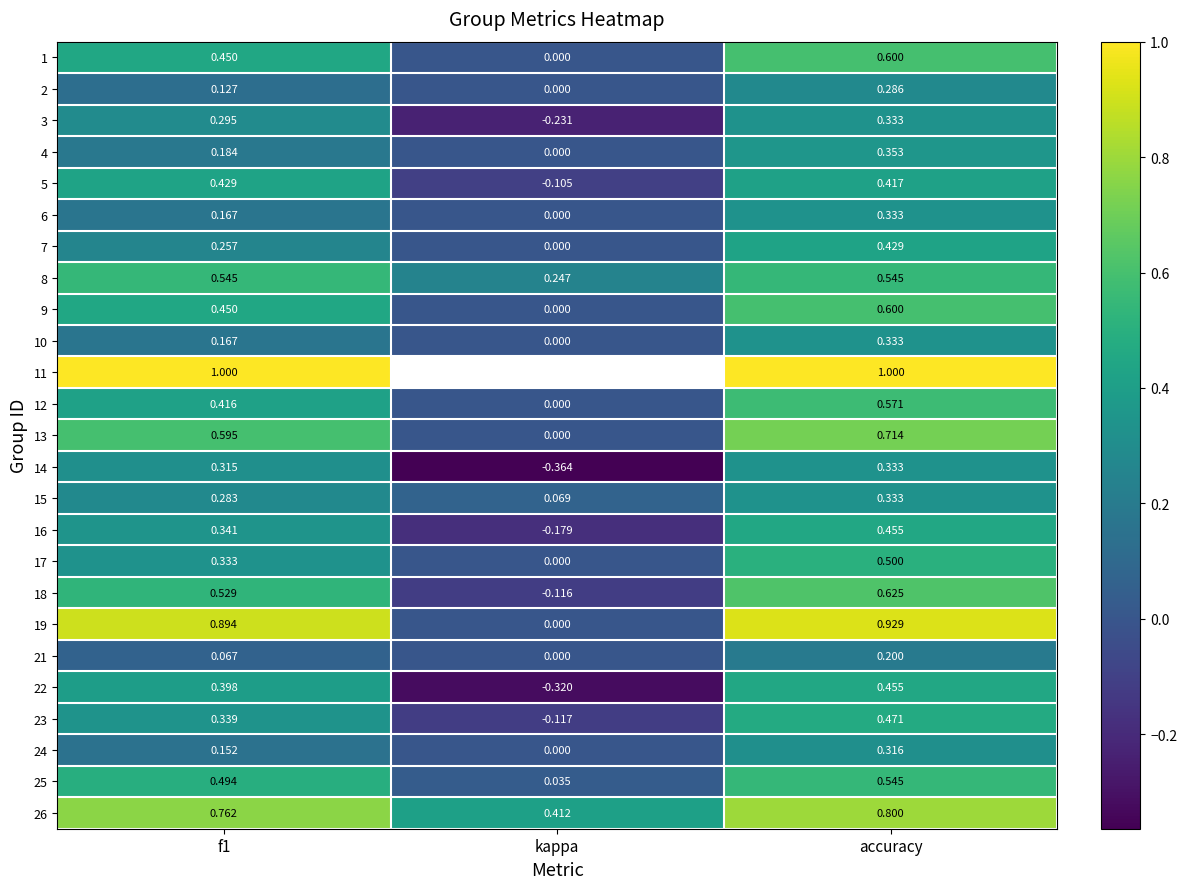

At which label does 18 reach its minimum?

kappa